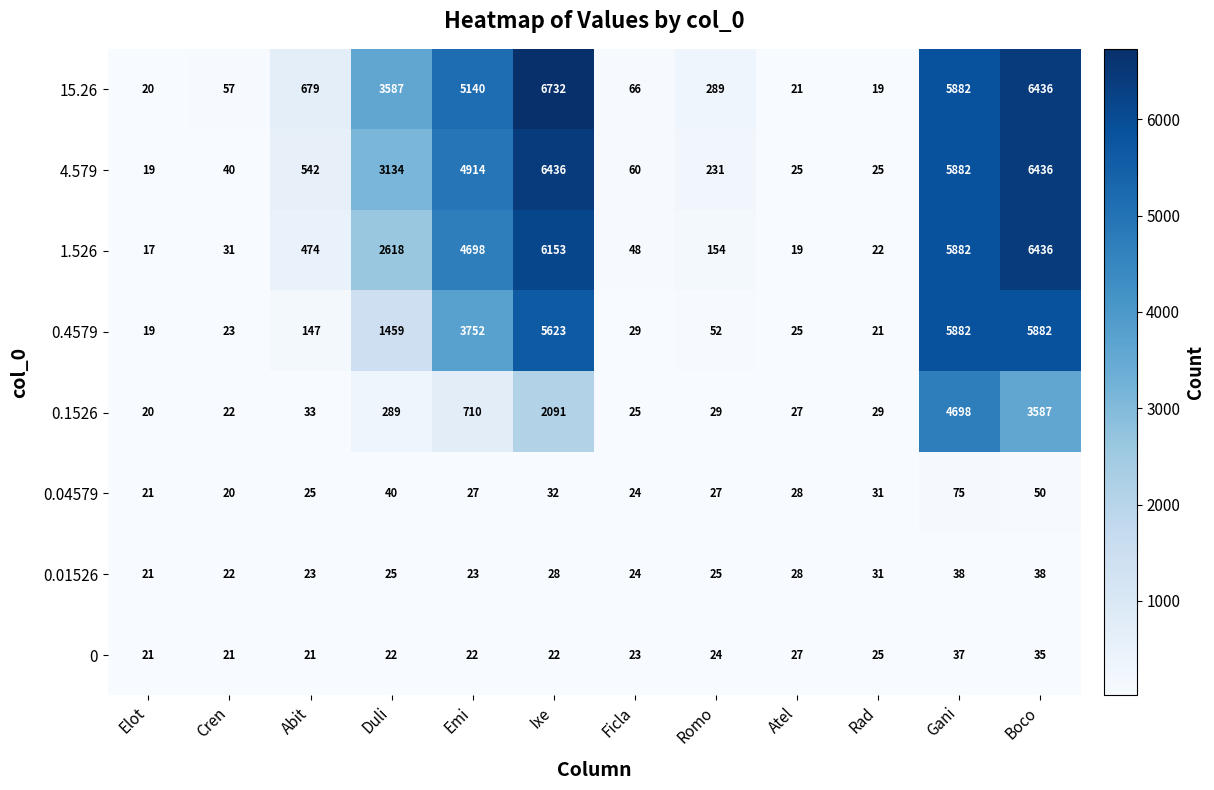

Which category has the lowest value in the 4.579 series?

Elot